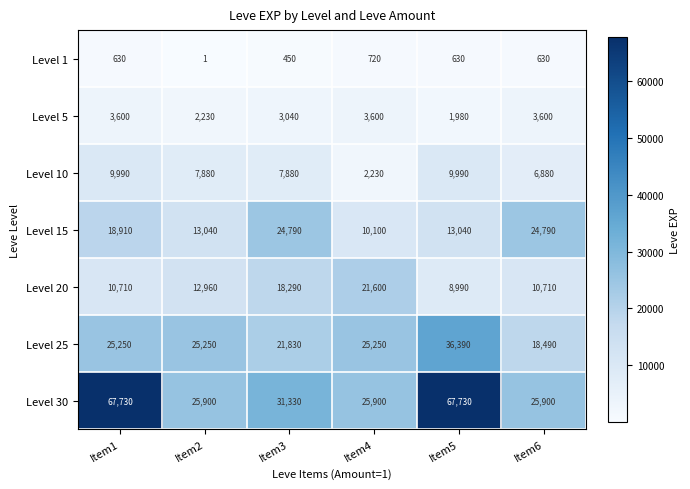

How many categories are shown in the chart?

6